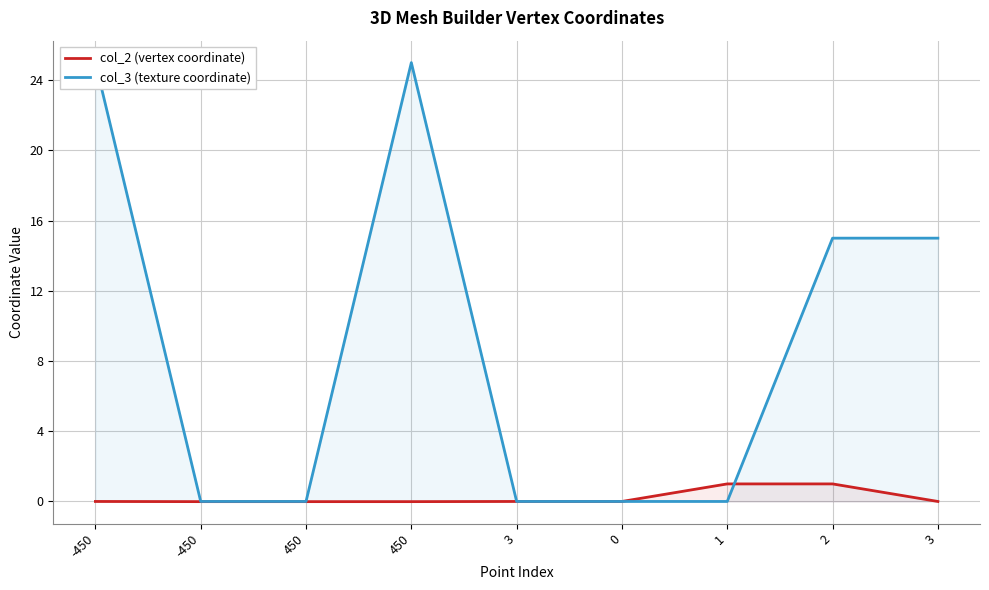

After their last crossing, which series has the higher values: col_2 (vertex coordinate) or col_3 (texture coordinate)?

col_3 (texture coordinate)